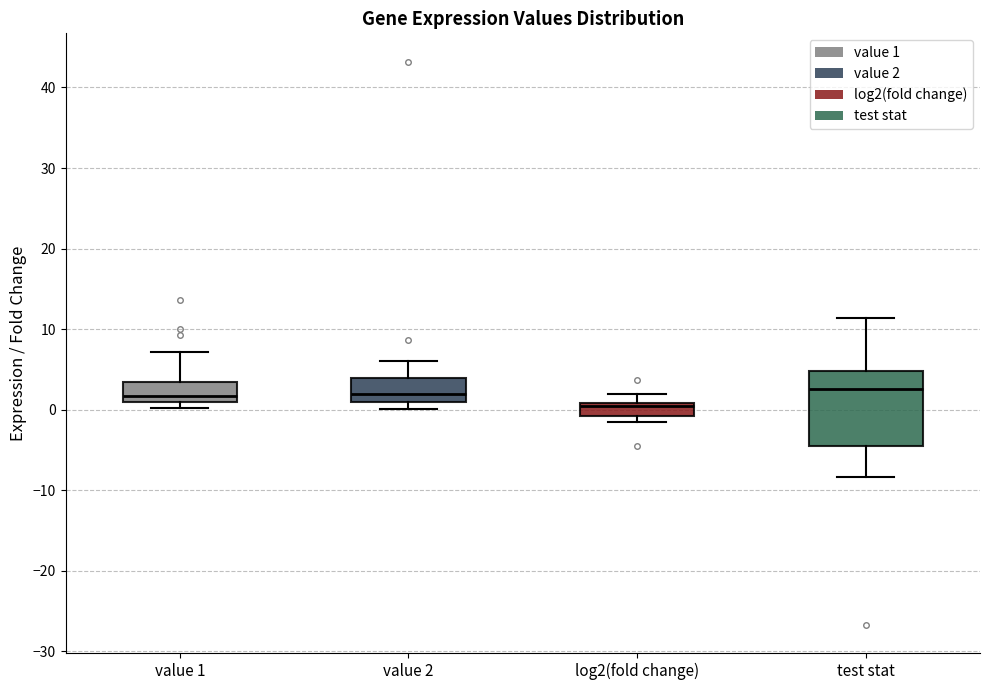

Where is the lower edge of the box for value 1 on the y-axis? The values are not printed on the chart, so give them approximately, as read against the axis.

1